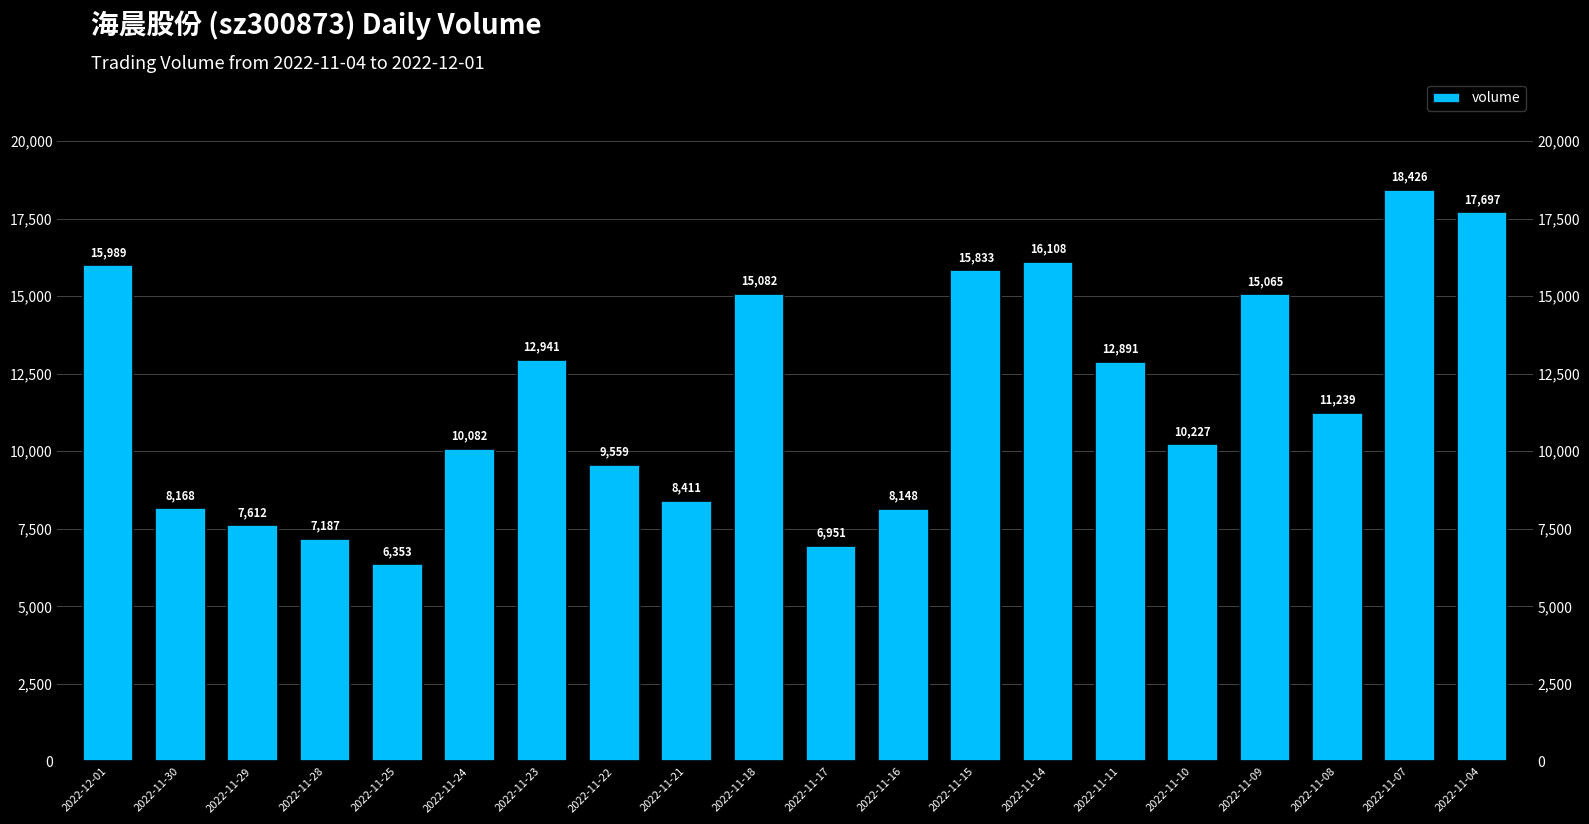

List the labels in order of value, smallest first.

2022-11-25, 2022-11-17, 2022-11-28, 2022-11-29, 2022-11-16, 2022-11-30, 2022-11-21, 2022-11-22, 2022-11-24, 2022-11-10, 2022-11-08, 2022-11-11, 2022-11-23, 2022-11-09, 2022-11-18, 2022-11-15, 2022-12-01, 2022-11-14, 2022-11-04, 2022-11-07